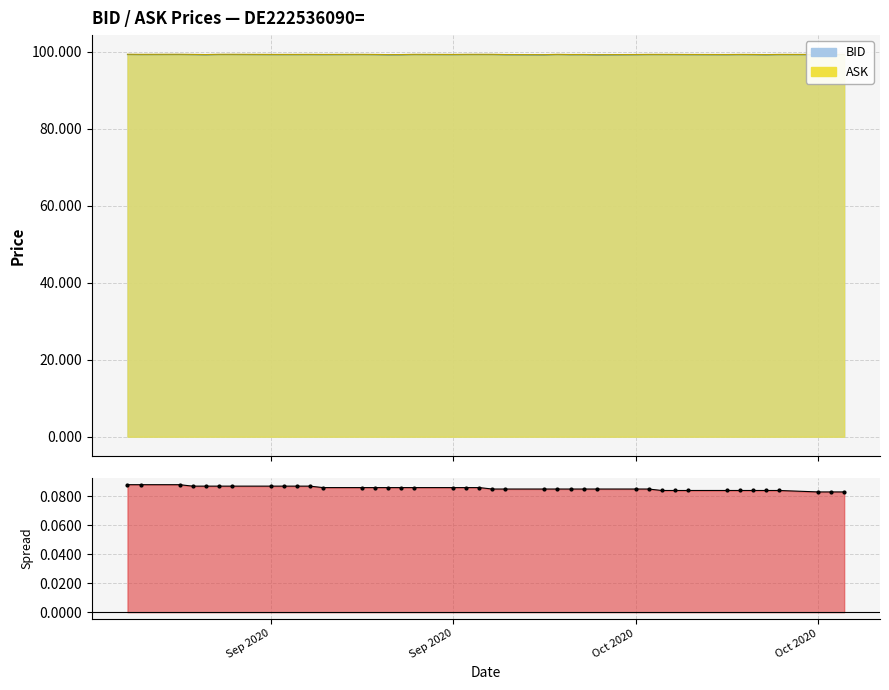

At how many categories does at least one series exceed 99?

40